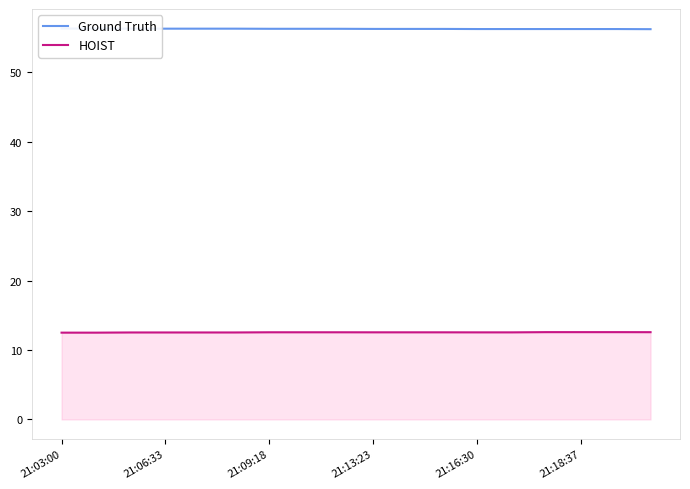

Reading left to right, list all the values displayed in this chart.

Ground Truth: 56.3	56.3	56.3	56.3	56.3	56.3	56.3	56.3	56.3	56.2	56.2	56.2	56.2	56.2	56.2	56.2	56.2	56.2
HOIST: 12.5	12.5	12.5	12.5	12.5	12.5	12.6	12.6	12.6	12.5	12.5	12.5	12.5	12.5	12.6	12.6	12.6	12.6